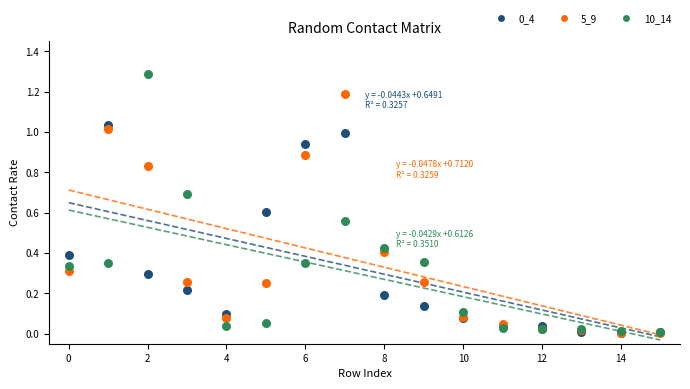

Which series has the widest spread of Y values?

10_14